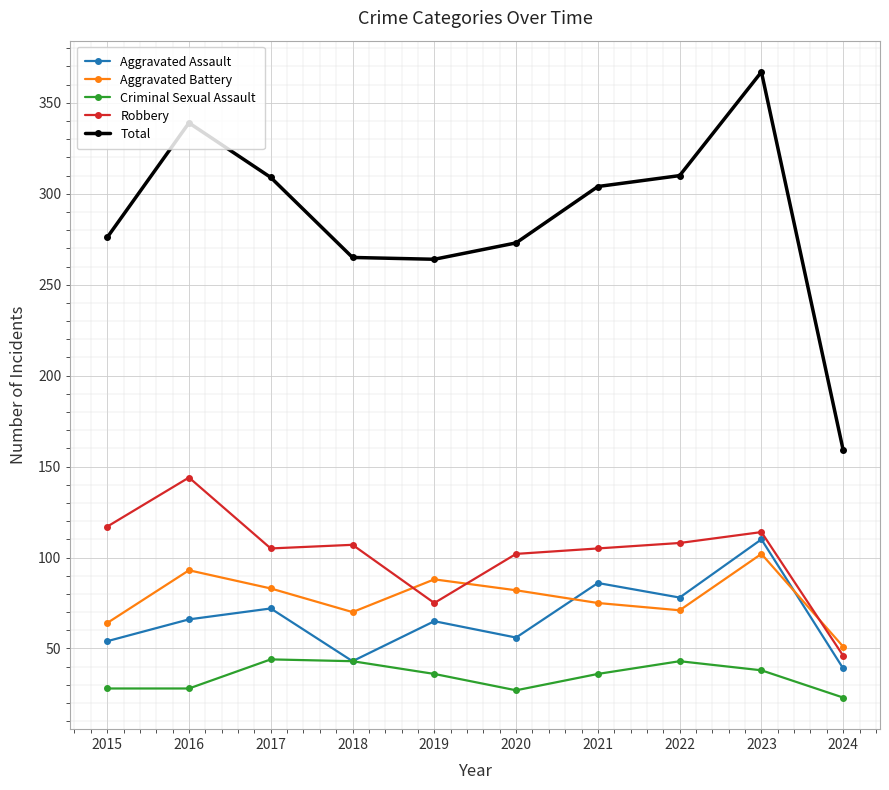

What is the highest value of the Aggravated Assault series?

110